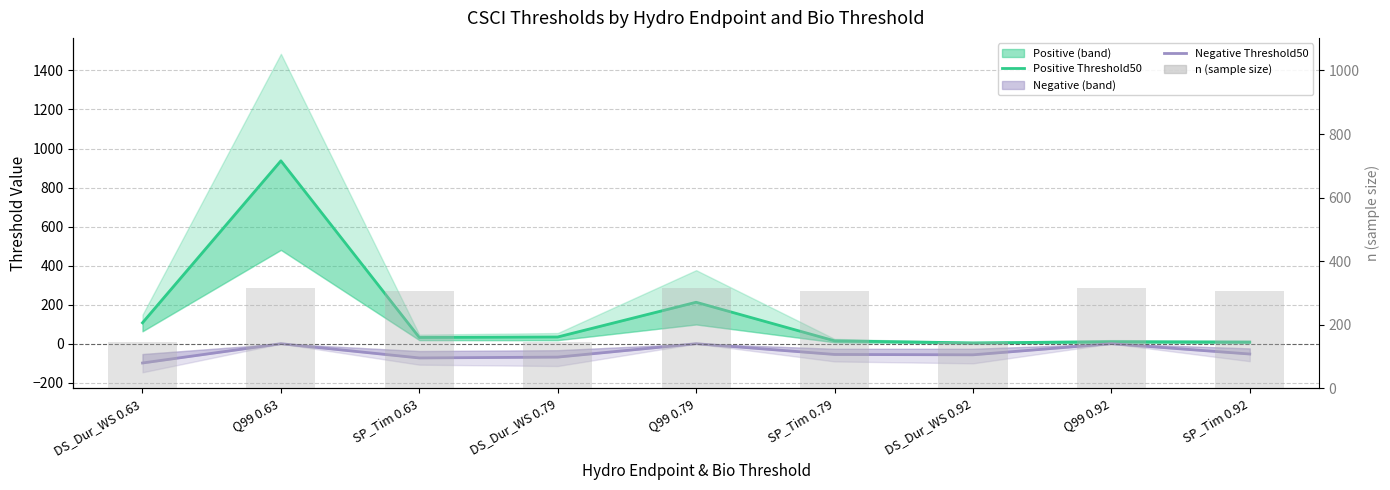

What are all the series names shown in the legend?

Positive Threshold50, Negative Threshold50, n (sample size)